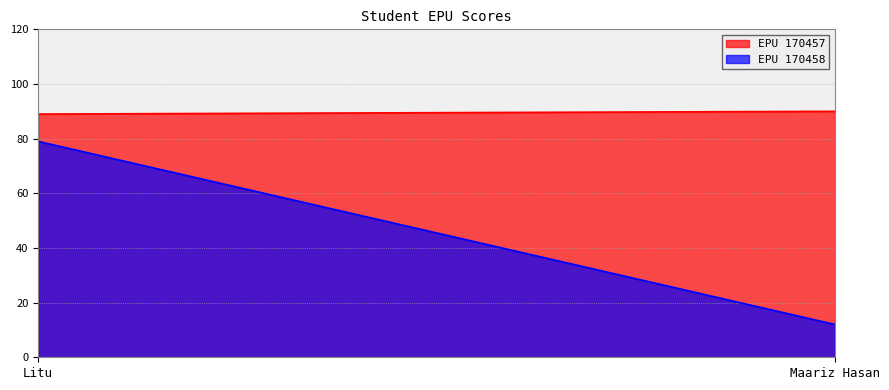

Reading right to left, what are all the values shown in this chart?

EPU 170457: 90	89
EPU 170458: 12	79